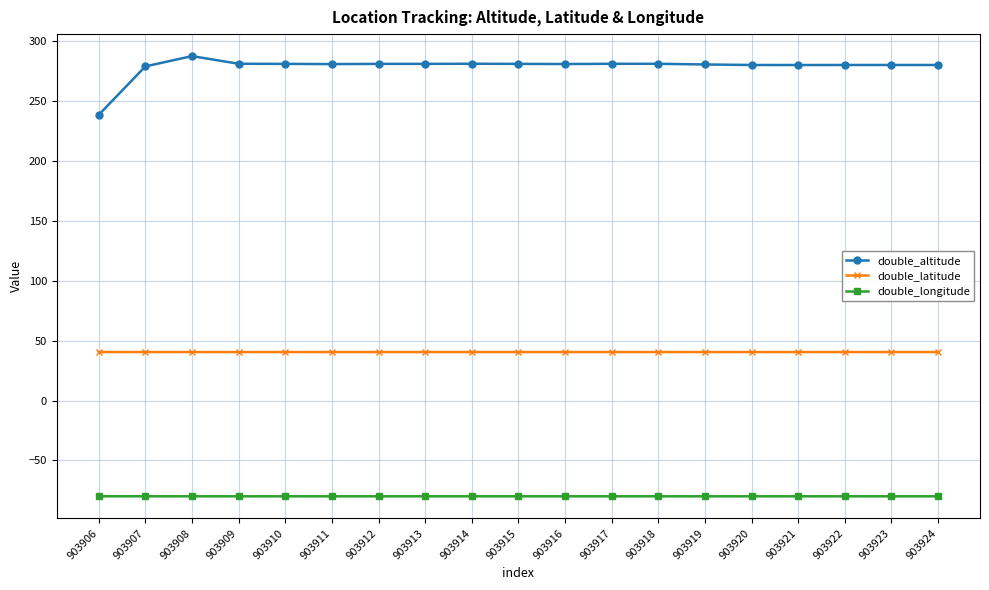

How many categories are shown in the chart?

19